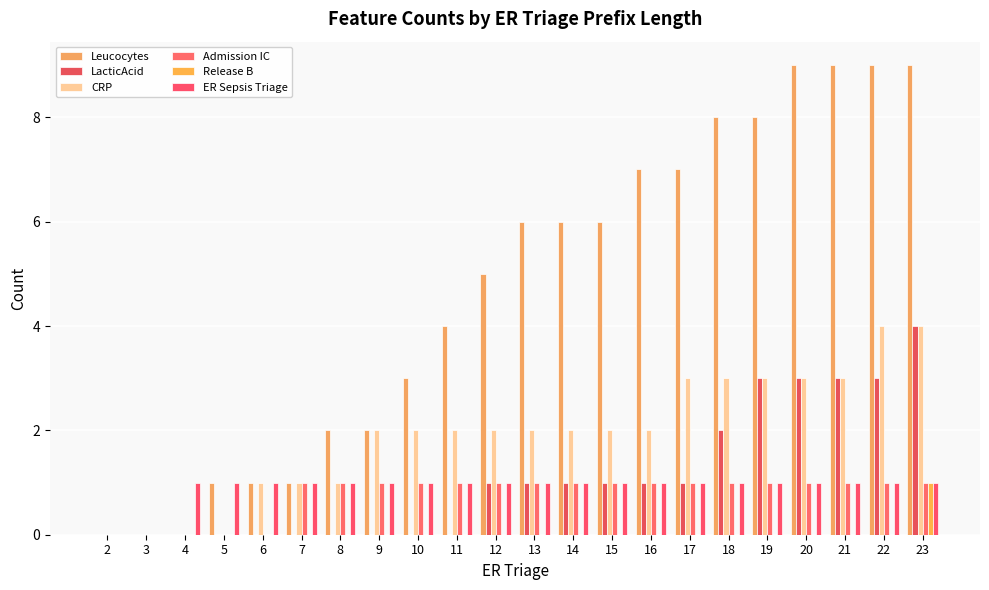

Rank the series by their maximum value, from highest to lowest.

Leucocytes, LacticAcid, CRP, Admission IC, Release B, ER Sepsis Triage